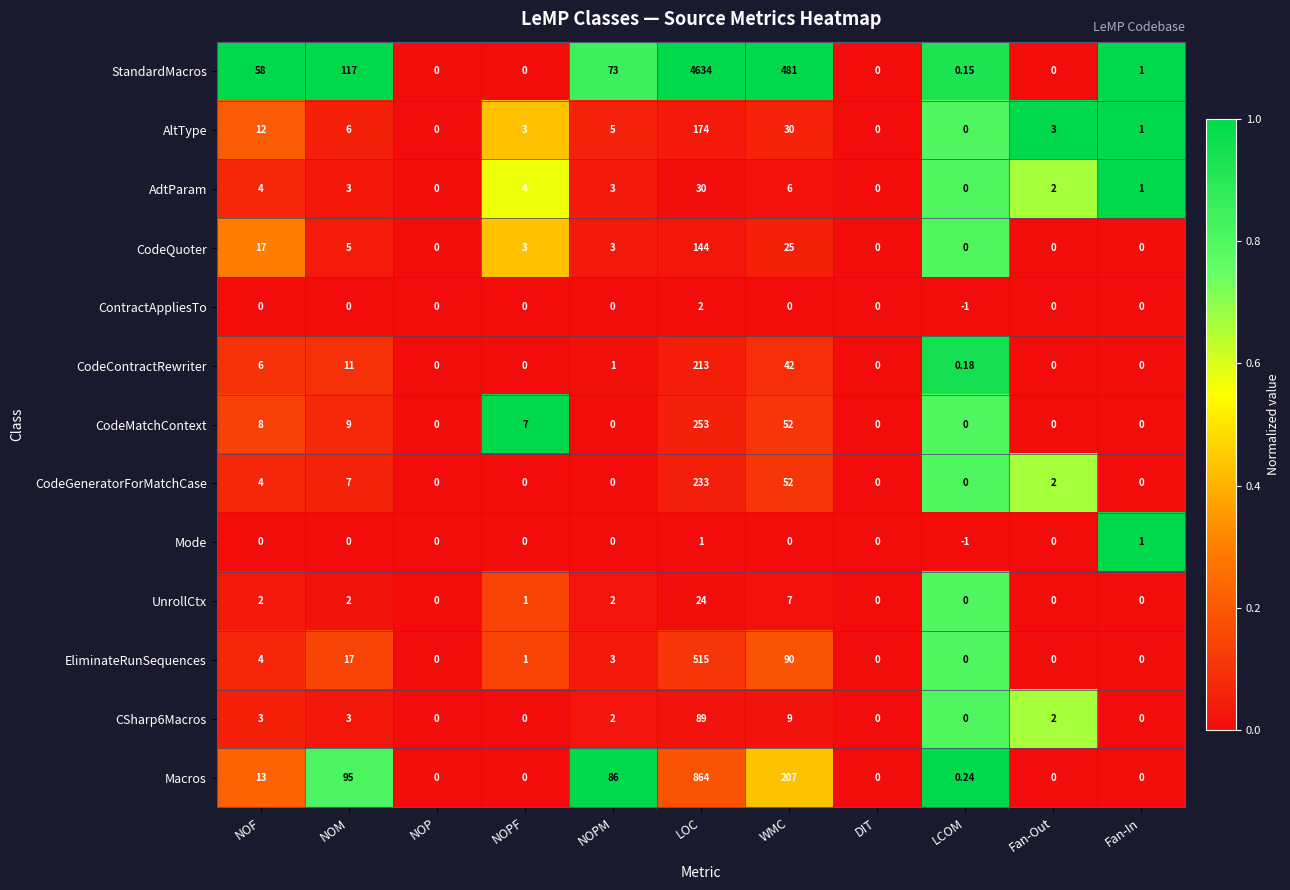

Where is CSharp6Macros nearest to the value 44?

WMC